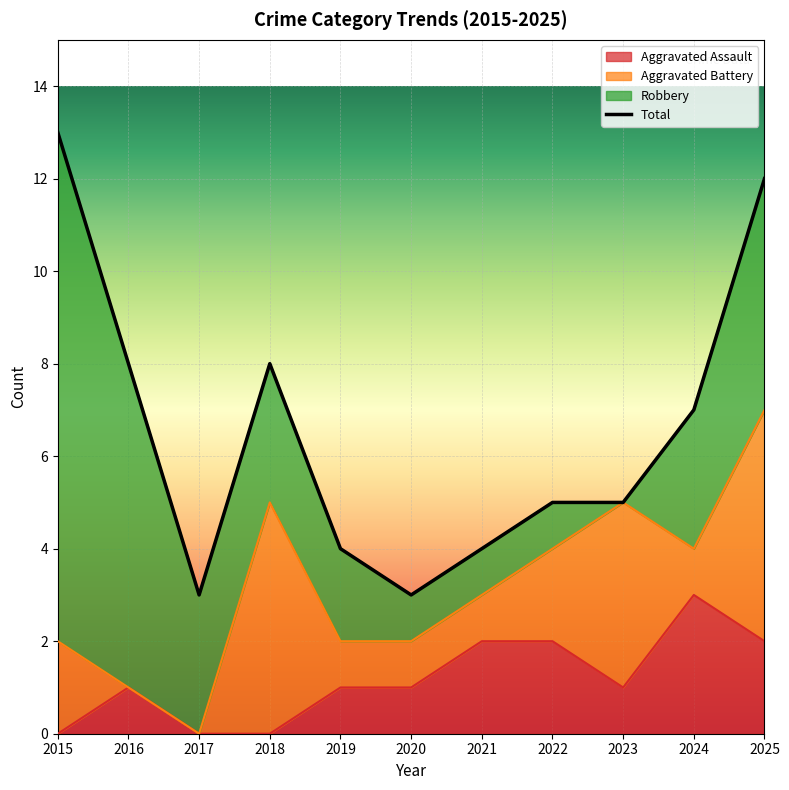

What is the average value of the Aggravated Assault series?

1